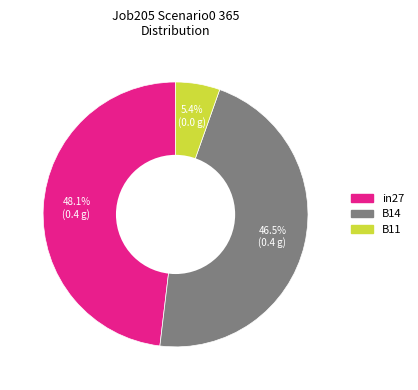

True or false: B11 accounts for 1% of the total.

False